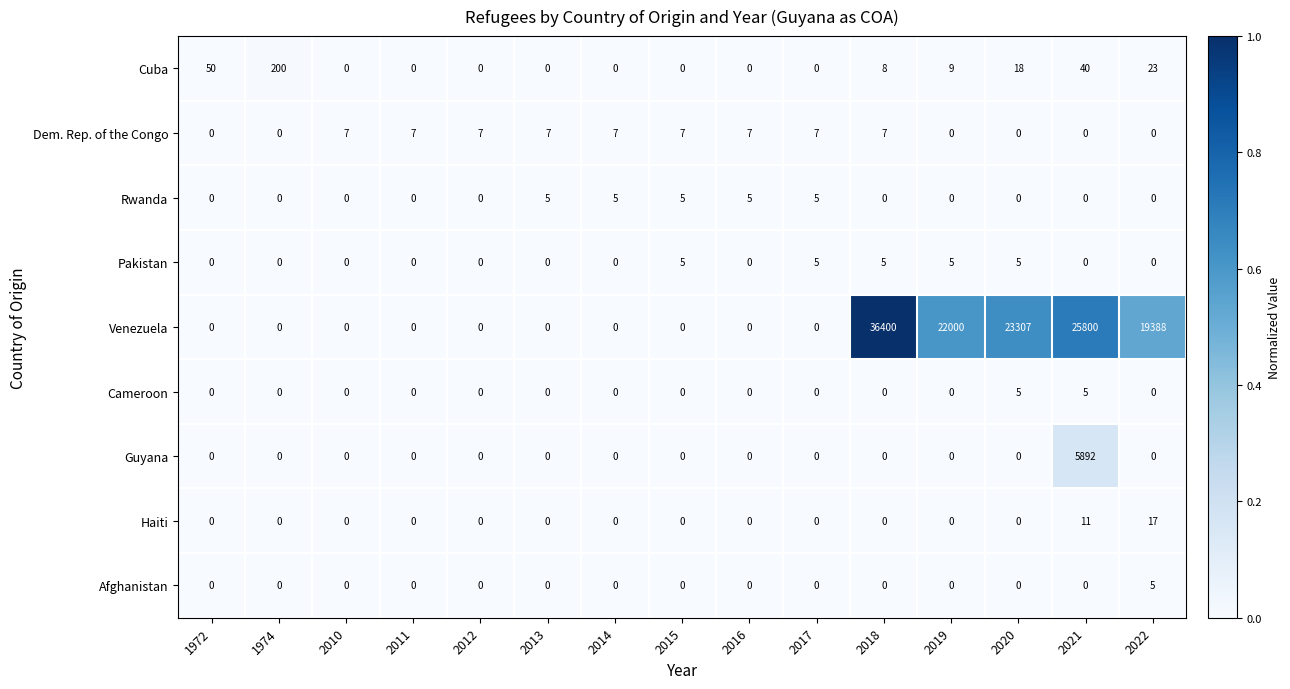

What is the difference between the highest and lowest values at 2015?

7